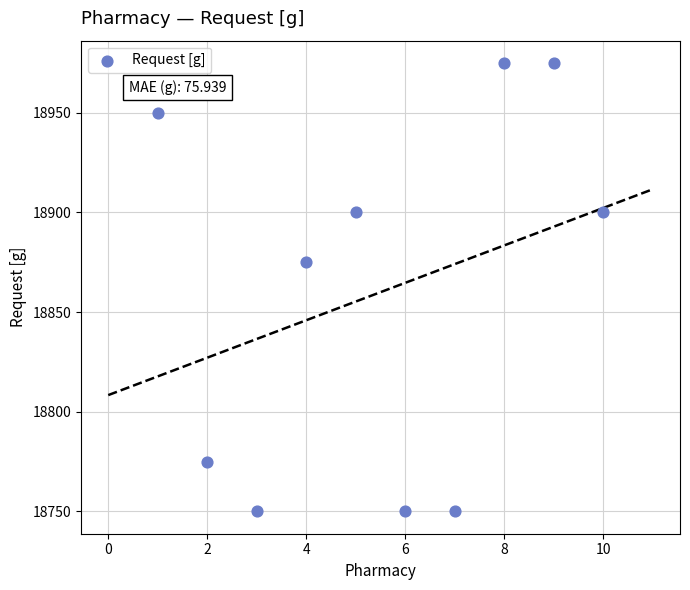

What Y value in the scatter plot is closest to 18862?

18875